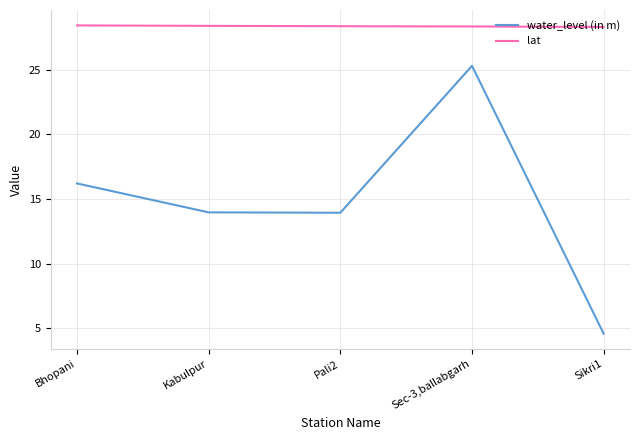

Between Kabulpur and Sec-3,ballabgarh, which series saw the biggest shift?

water_level (in m)